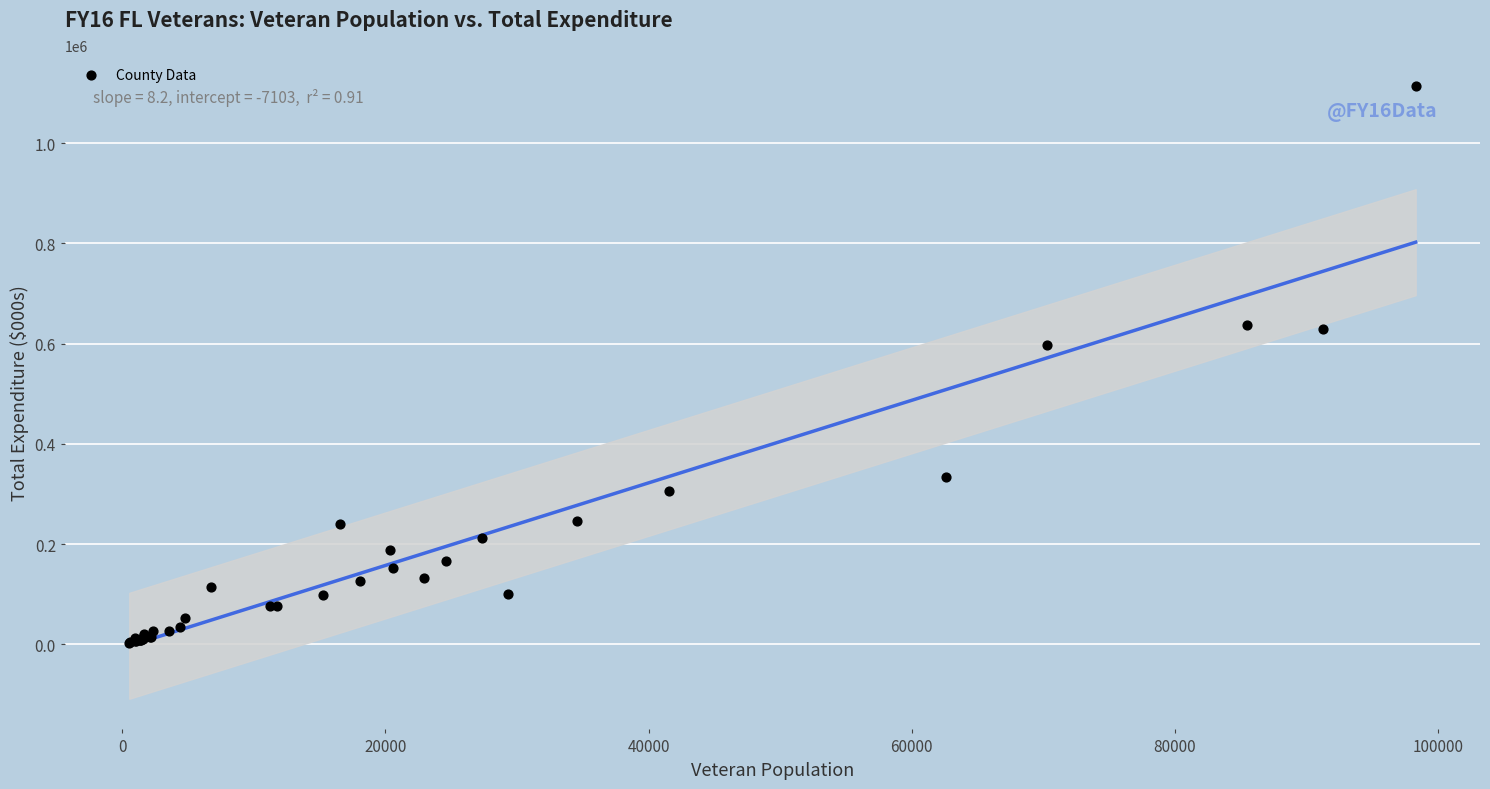

What Y value in the scatter plot is closest to 558730?

597525.6